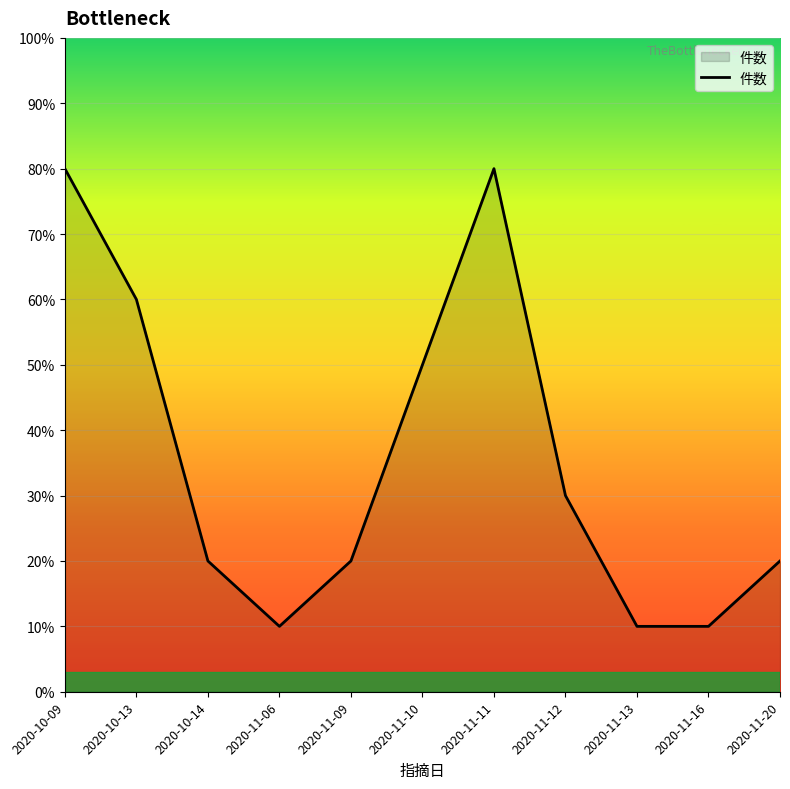

Does the chart have visible grid lines?

Yes